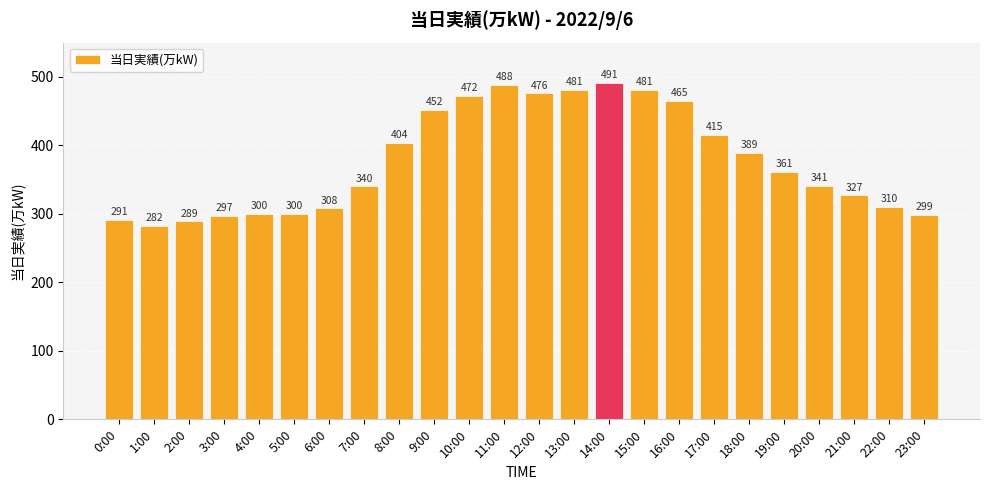

What value does the data have at 15:00?

481